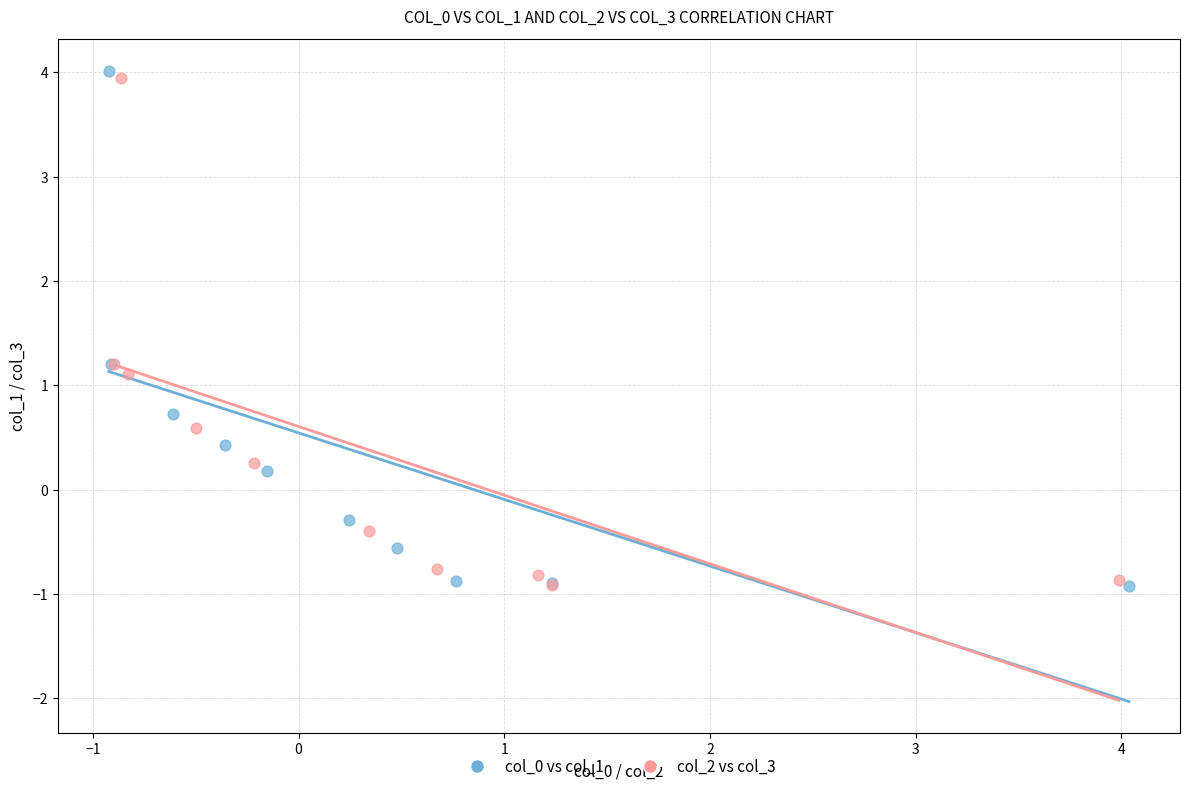

Which series has the widest spread of Y values?

col_0 vs col_1